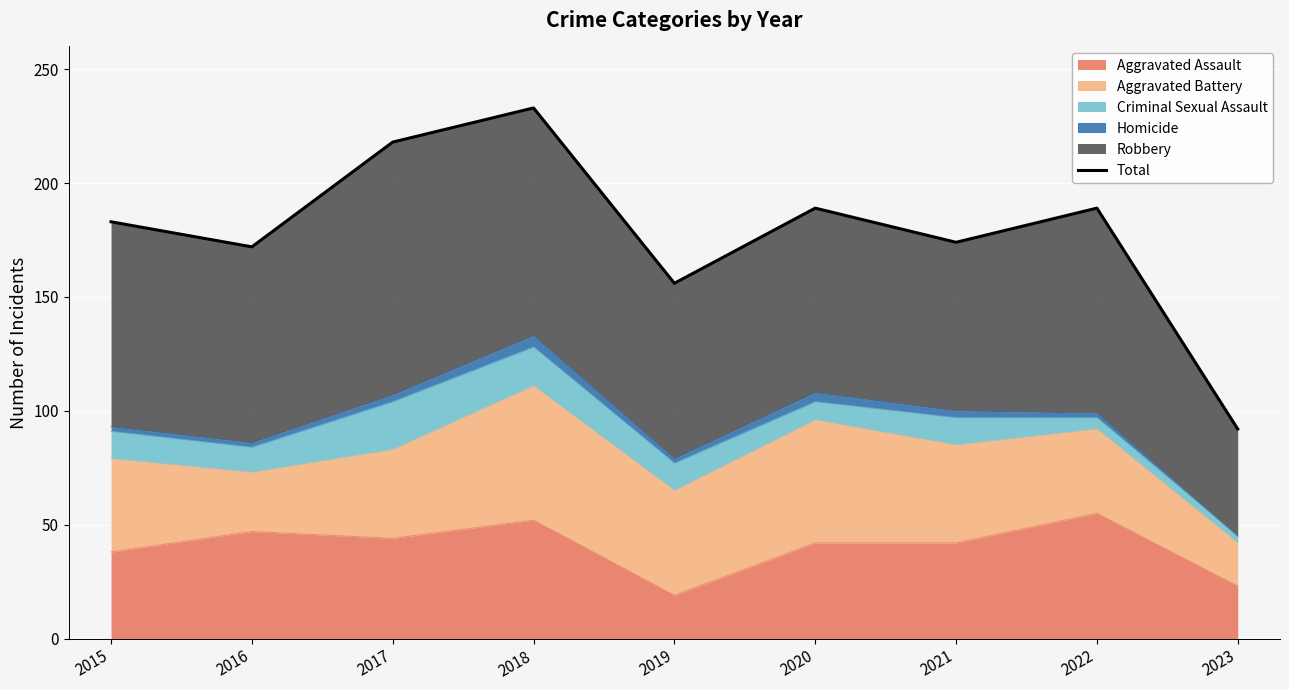

What is the sum of all values?

1606